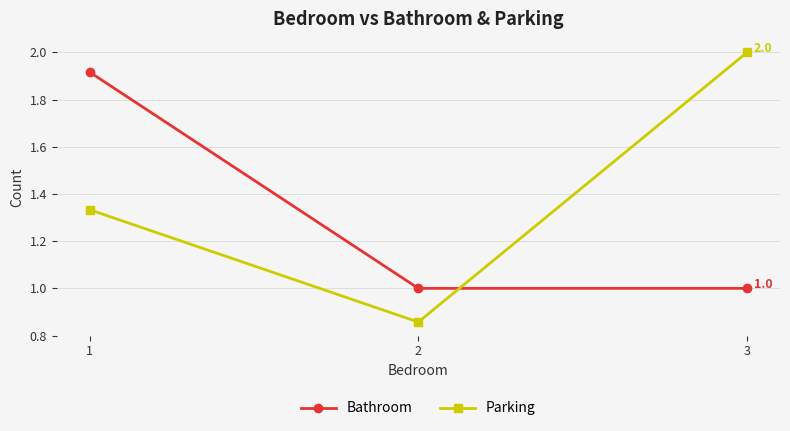

How many values in the Parking series are below 1?

1